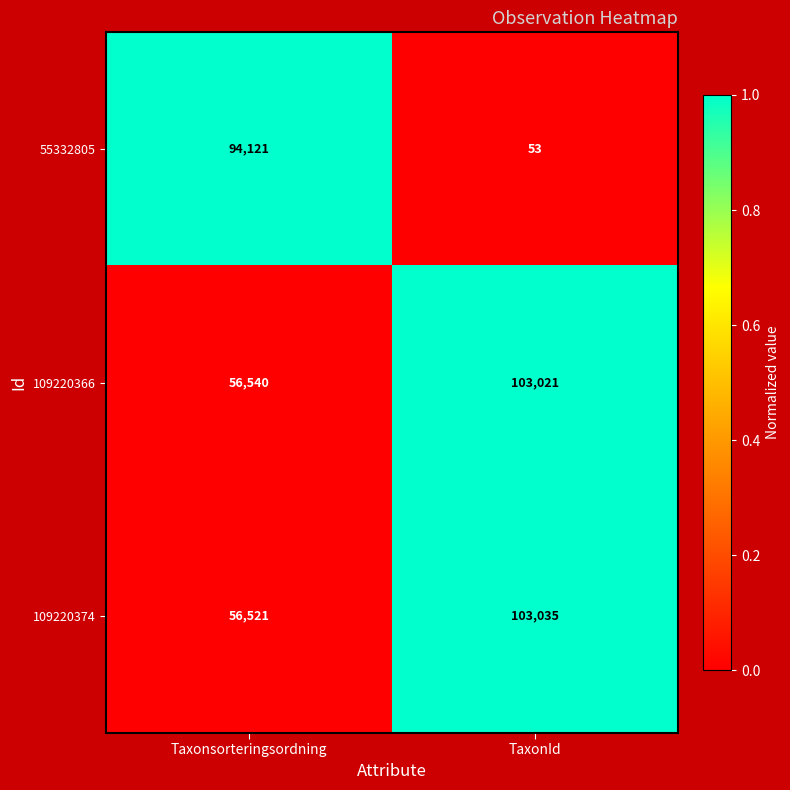

At Taxonsorteringsordning, list the series in order from smallest to largest.

109220374, 109220366, 55332805